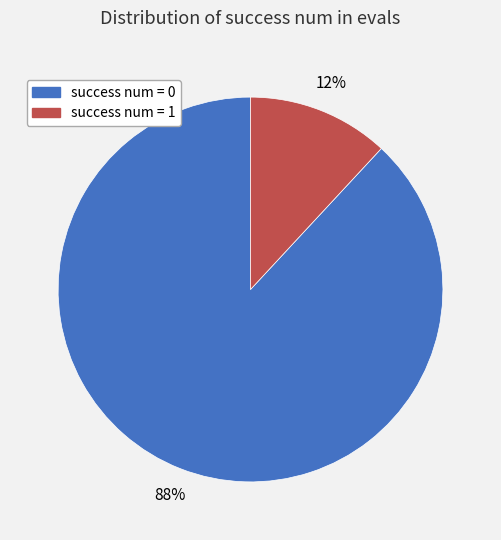

How many slices are in this pie chart?

2